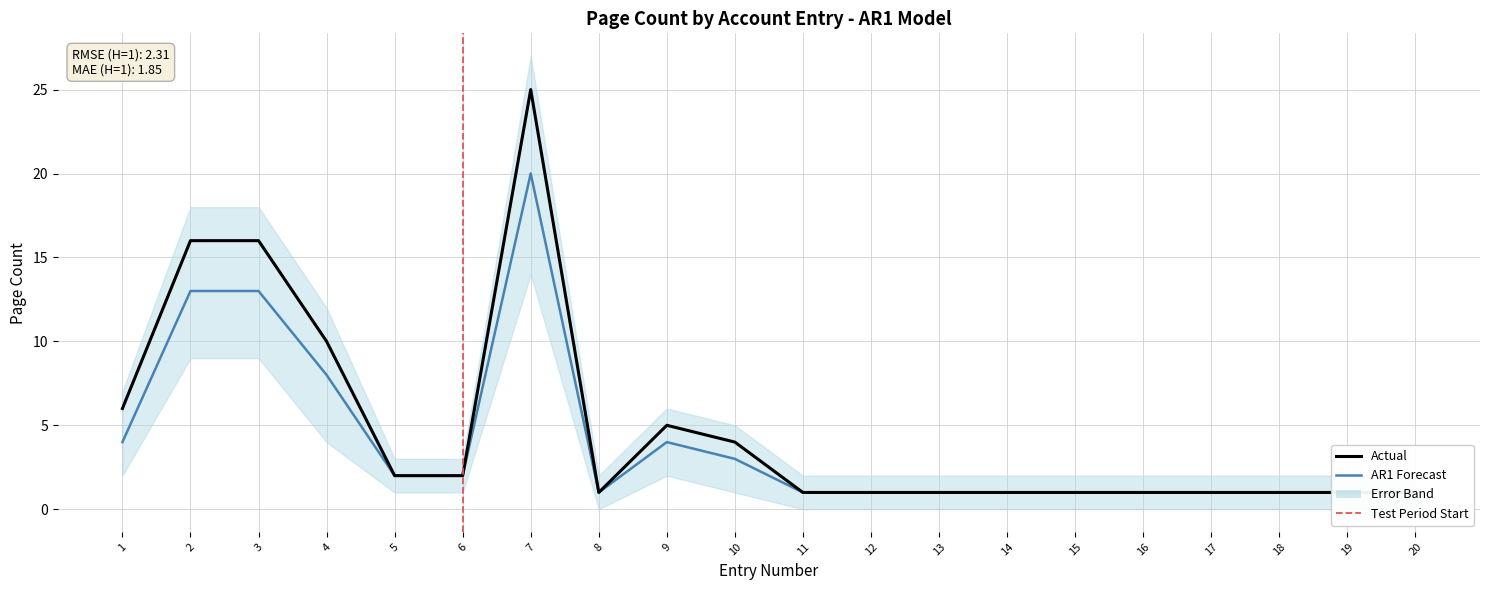

What is the minimum value for AR1 Forecast?

1